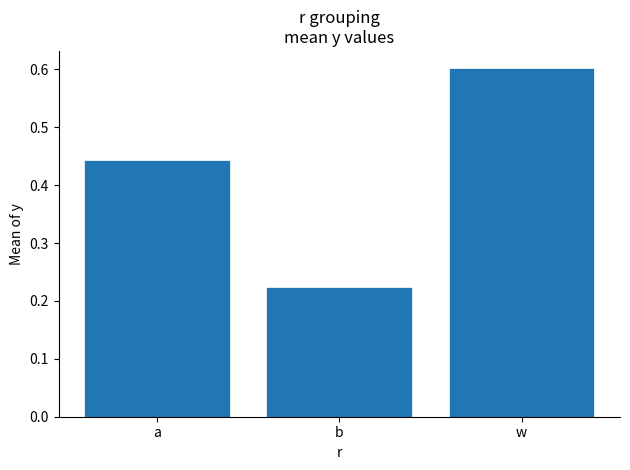

Which label corresponds to the largest value in the chart?

w